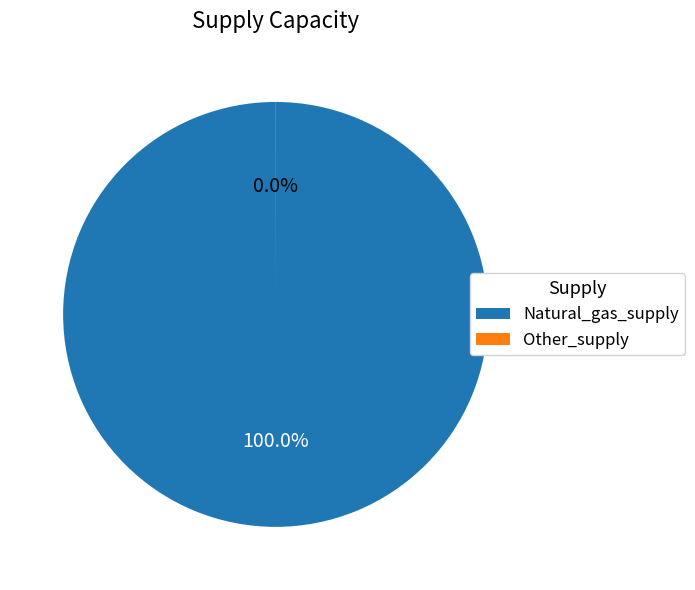

The Wind_PP slice represents 1% of the pie. True or false?

False